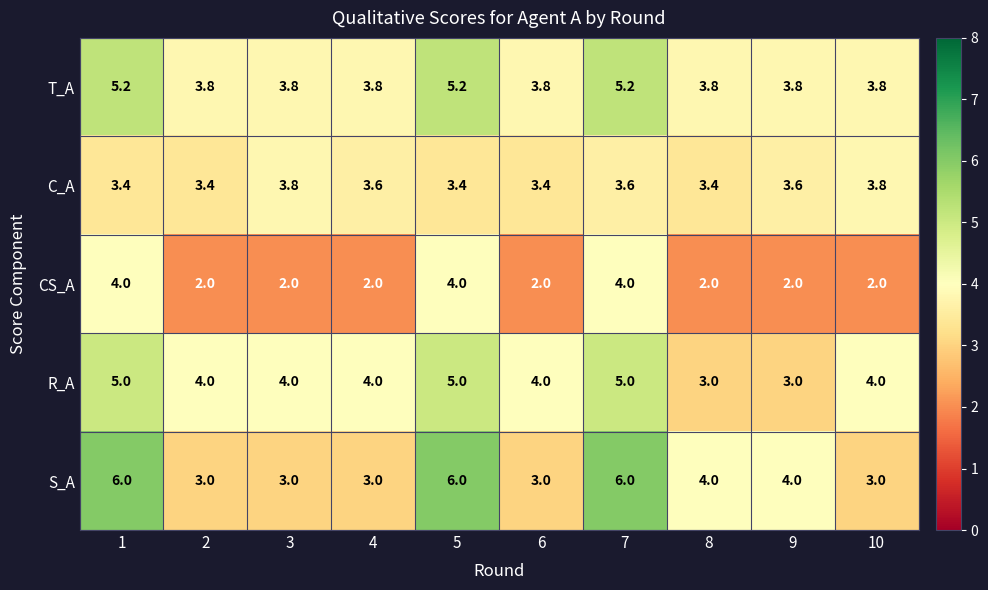

The S_A series shows 2.0 at 10. True or false?

False